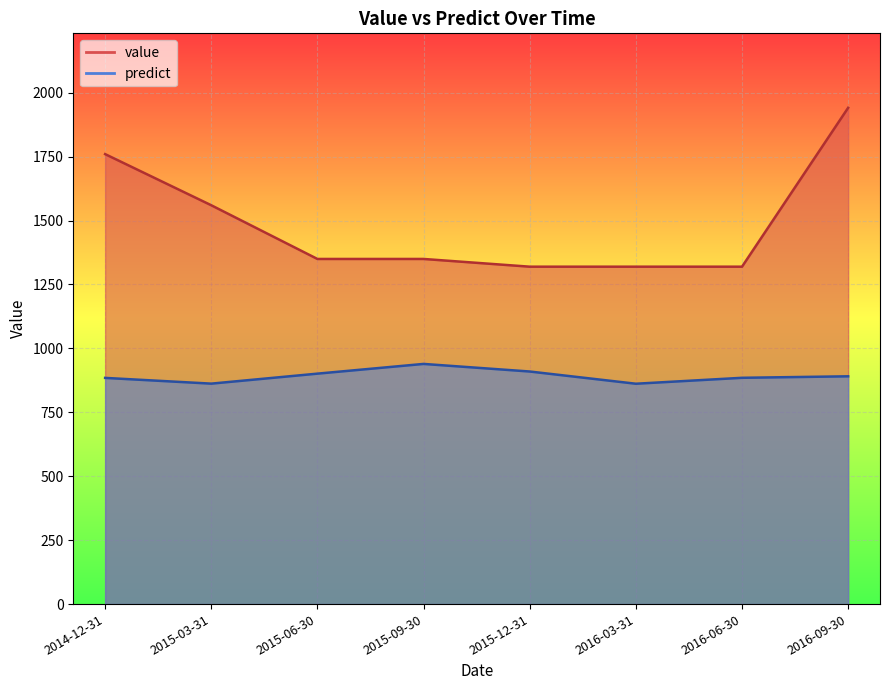

How many categories are shown in the chart?

8